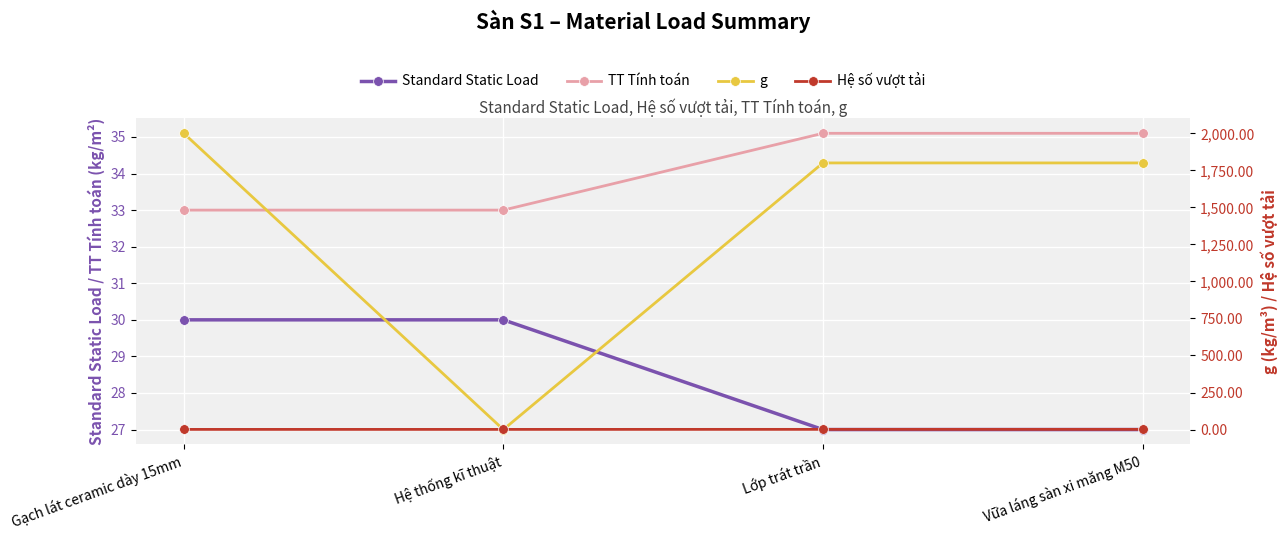

What is the sum of all Standard Static Load values?

114.0